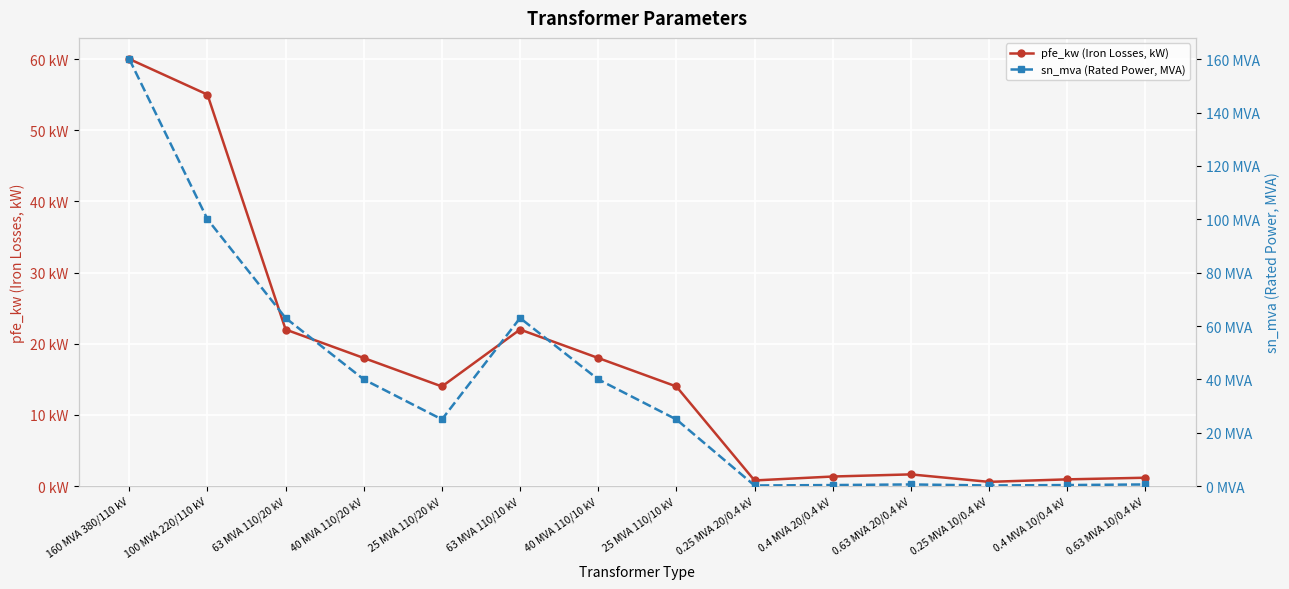

What is the average value of the sn_mva (Rated Power, MVA) series?

37.0